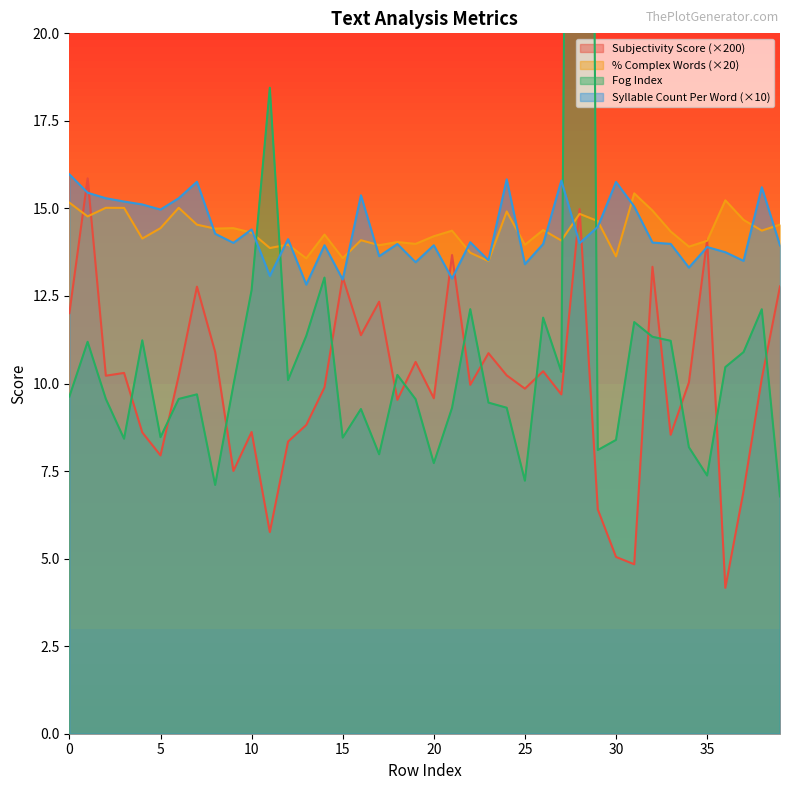

What value does the Syllable_Count_Per_Word series have at 2?

15.3